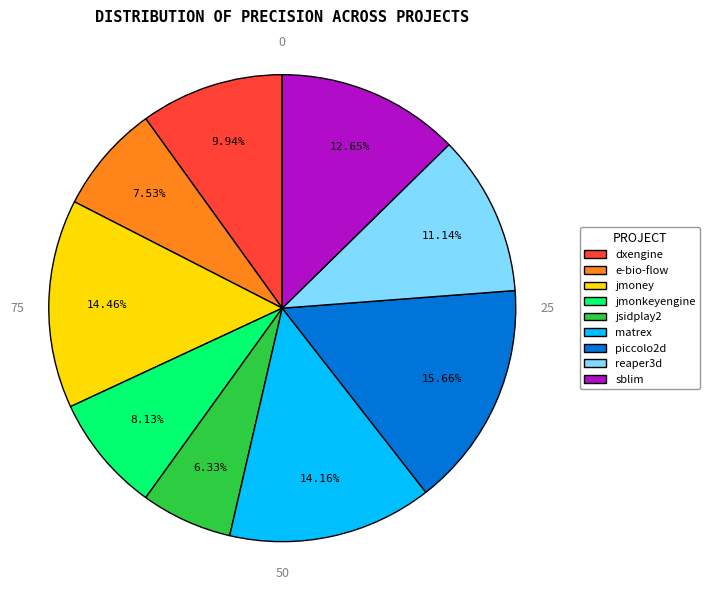

Is there a majority slice in this chart?

No